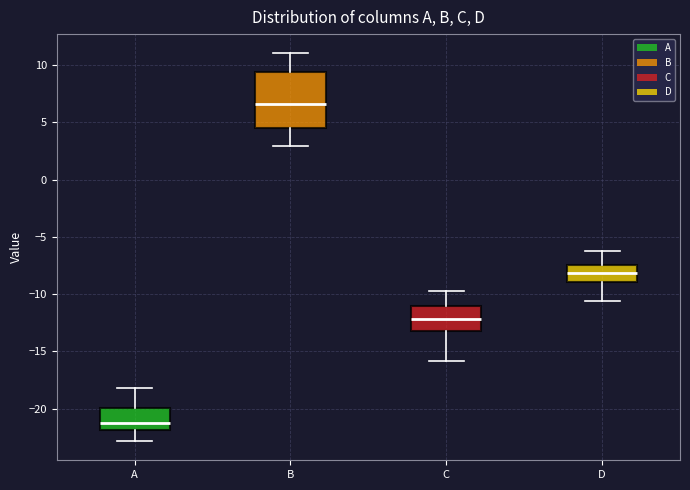

Reading left to right, transcribe this box plot: for each box, give where its median line is, the range the box spans, and where its two whiskers end, as read against the y-axis. The values are not printed on the chart, so give them approximately, as read against the axis.

A: median -21.0, box -22.0 to -20.0, whiskers -23.0 to -18.0
B: median 6.5, box 4.5 to 9.5, whiskers 3.0 to 11.0
C: median -12.0, box -13.0 to -11.0, whiskers -16.0 to -10.0
D: median -8.0, box -9.0 to -7.5, whiskers -10.5 to -6.5